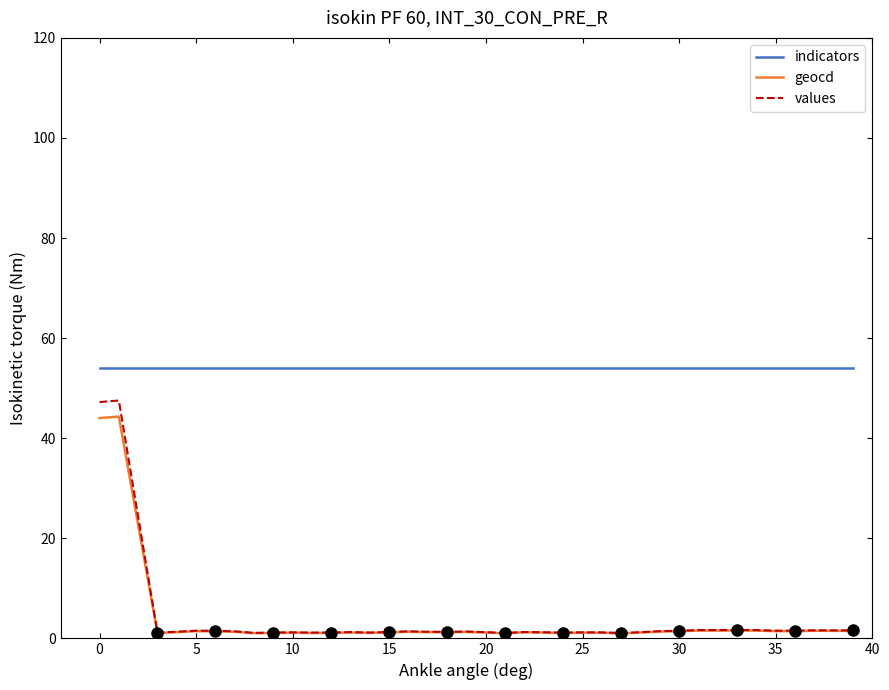

True or false: indicators has more than 2 interior local peaks.

False